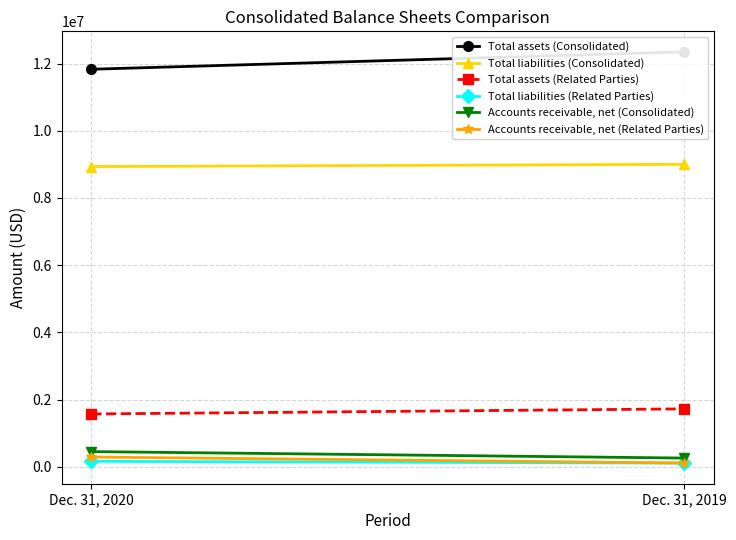

What is the approximate value of Total liabilities (Related Parties) at Dec. 31, 2019, to the nearest 10?

108760